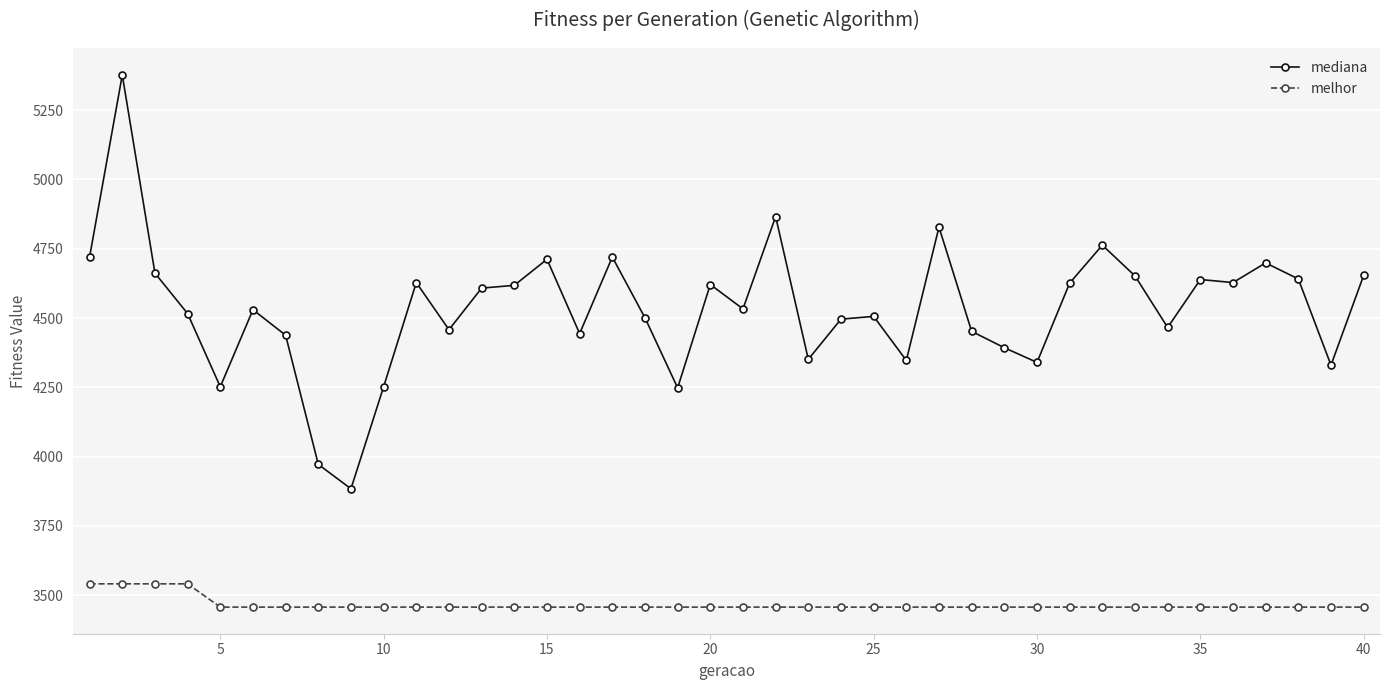

Which series has the largest range (max minus min)?

mediana